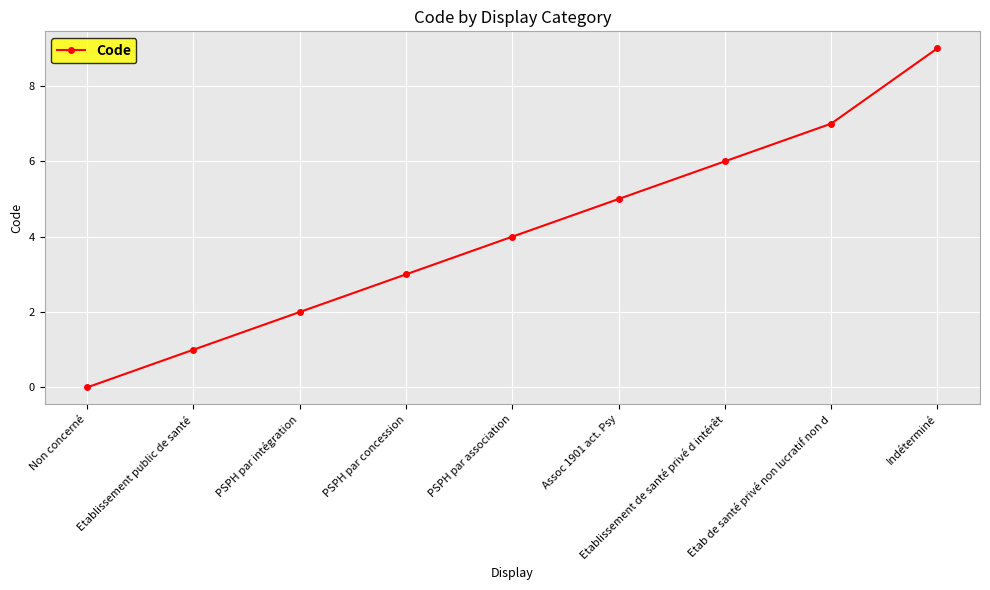

Reading left to right, list all the values displayed in this chart.

0	1	2	3	4	5	6	7	9